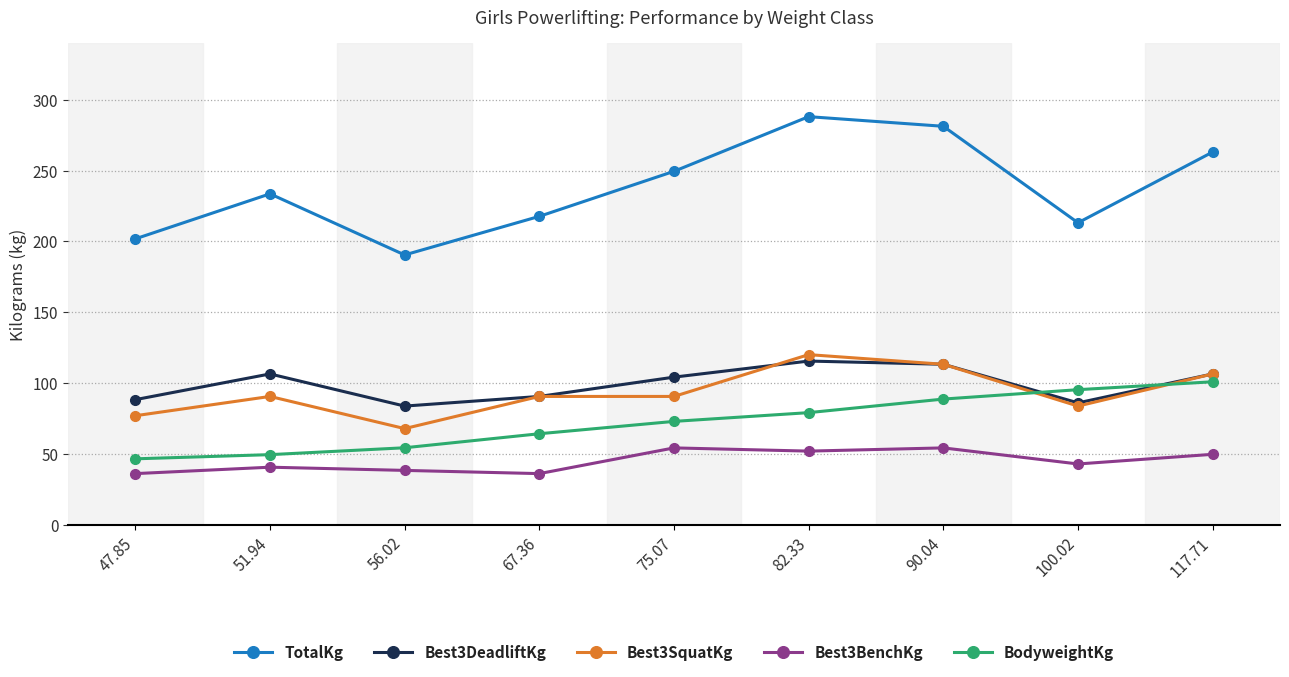

Is the value of Best3DeadliftKg at 51.94 greater than the value of TotalKg at 82.33?

No